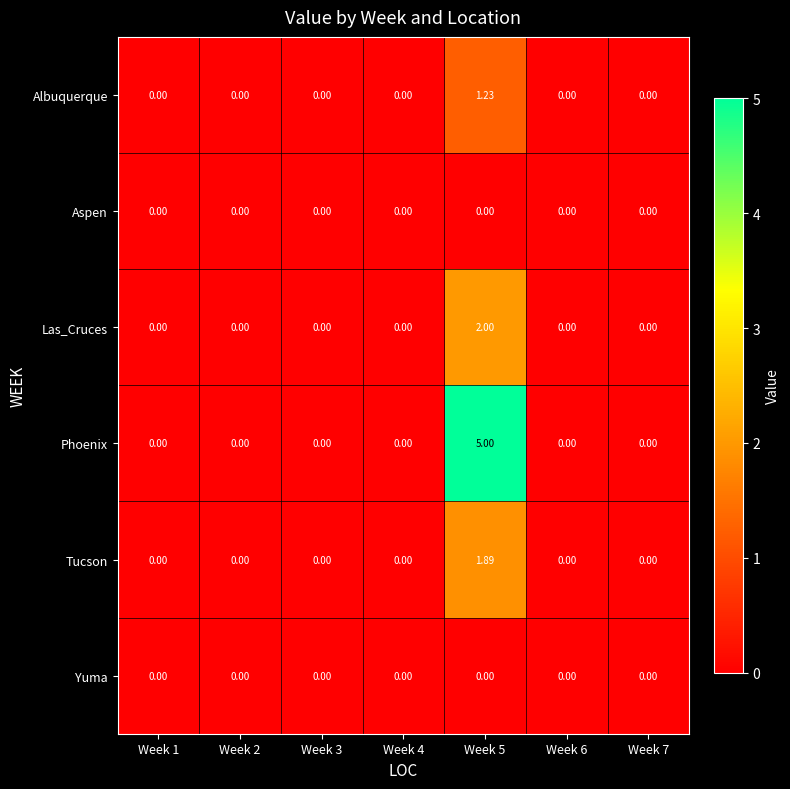

Which series has the largest total across all categories?

Phoenix